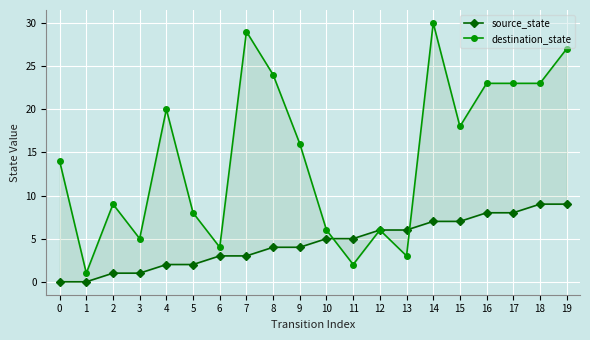

At which category is the sum across all series the highest?

14